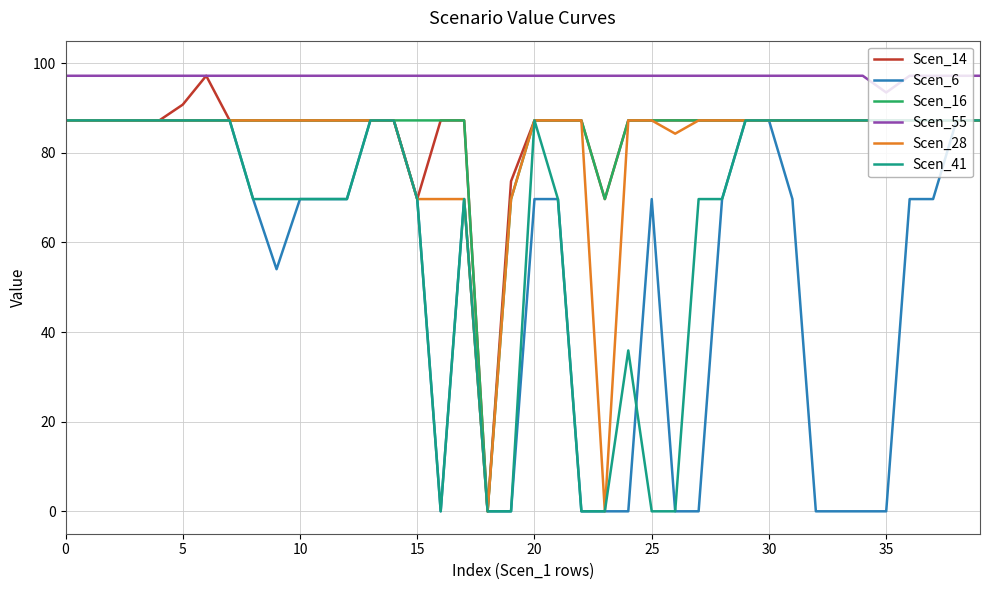

What is the difference between the maximum and minimum values in the Scen_41 series?

87.2